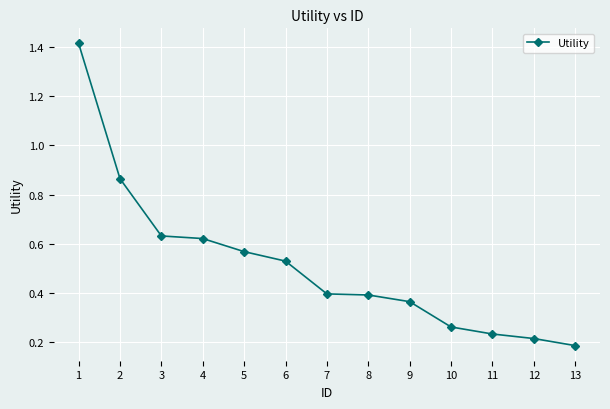

Count the values in the range 0 to 1.

12